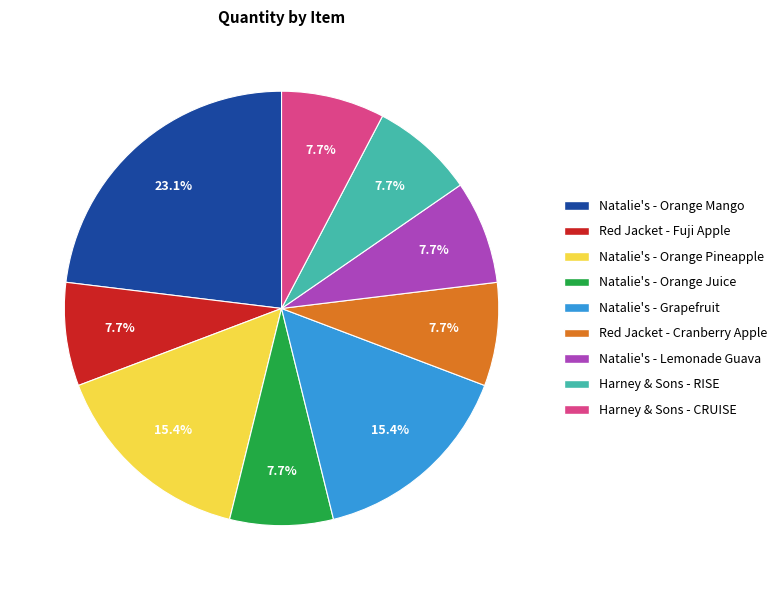

Does Harney & Sons - CRUISE account for over 50% of the chart?

No